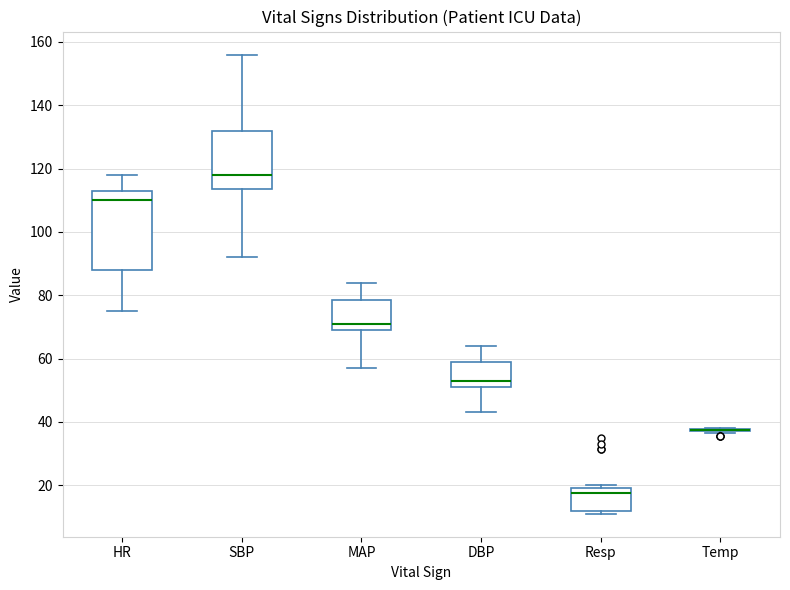

Reading left to right, transcribe this box plot: for each box, give where its median line is, the range the box spans, and where its two whiskers end, as read against the y-axis. The values are not printed on the chart, so give them approximately, as read against the axis.

HR: median 110, box 88 to 114, whiskers 76 to 118
SBP: median 118, box 114 to 132, whiskers 92 to 156
MAP: median 72, box 70 to 78, whiskers 58 to 84
DBP: median 54, box 52 to 60, whiskers 44 to 64
Resp: median 18, box 12 to 20, whiskers 12 (just below the box's lower edge) to 20 (just above the box's upper edge)
Temp: box collapsed to a line at 38, whiskers 36 to 38